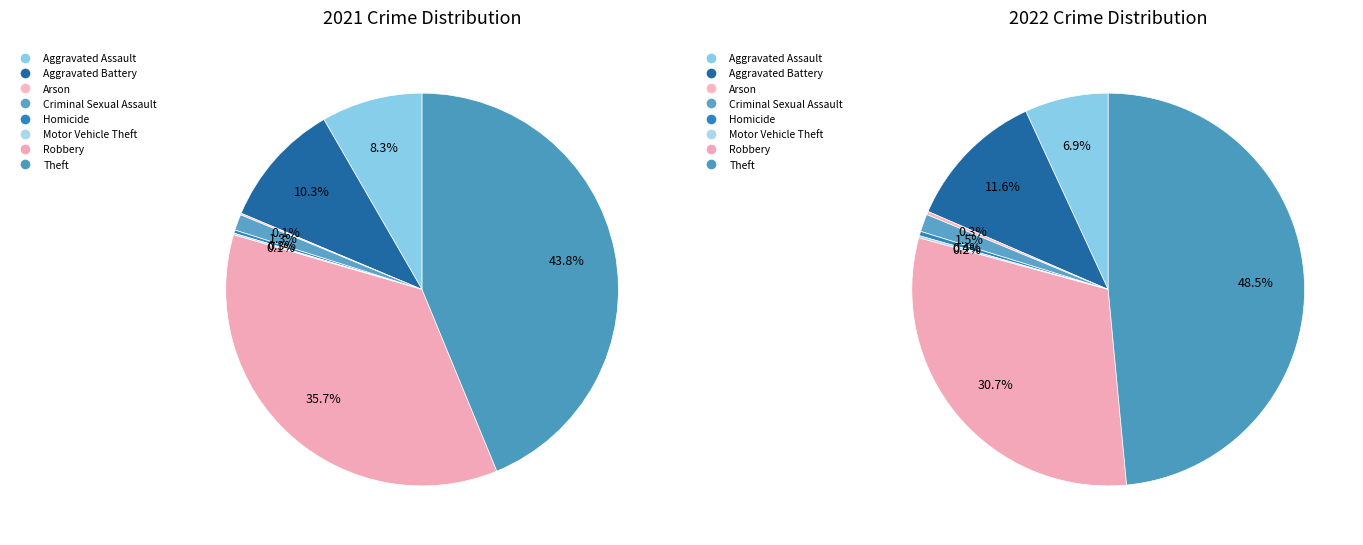

Do 5 and 2 together represent more than half of the pie?

No